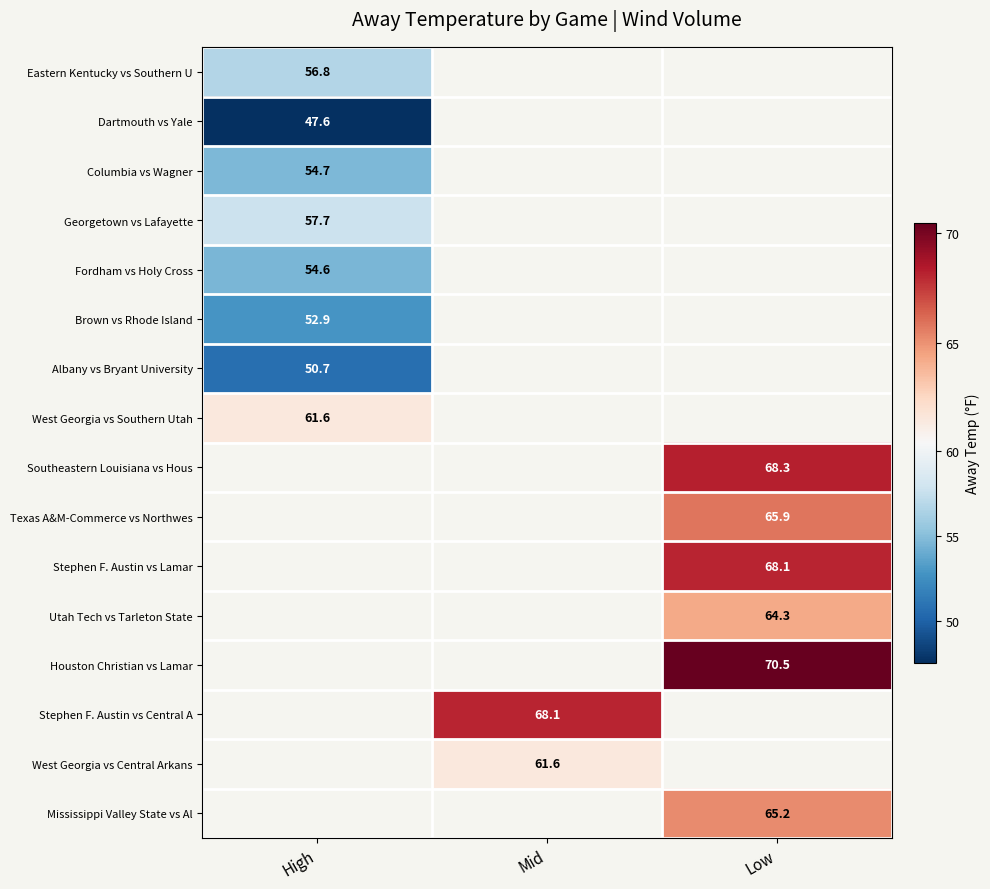

What is the highest value of the Eastern Kentucky vs Southern U series?

56.8